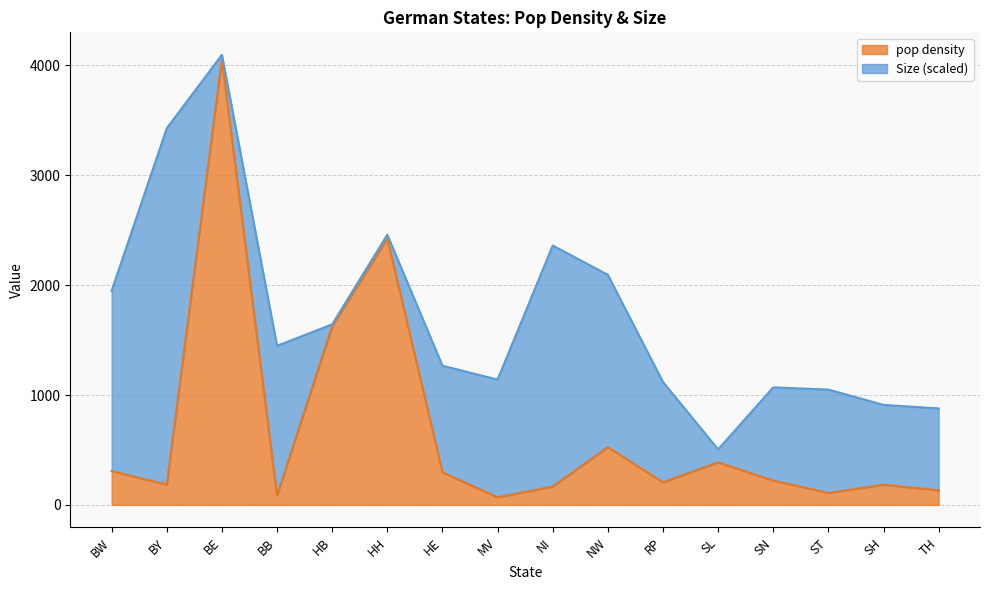

How many lines are shown in the chart?

2